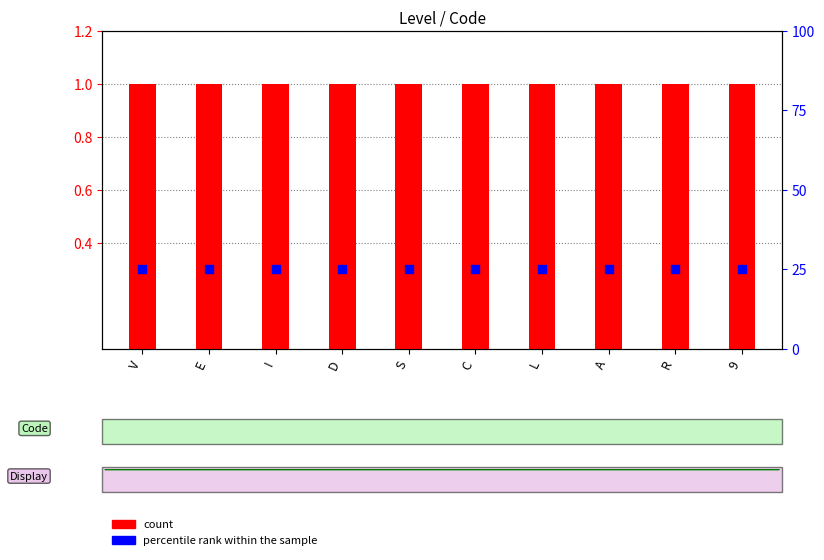

Is the value of count at E greater than the value of percentile rank within the sample at I?

No